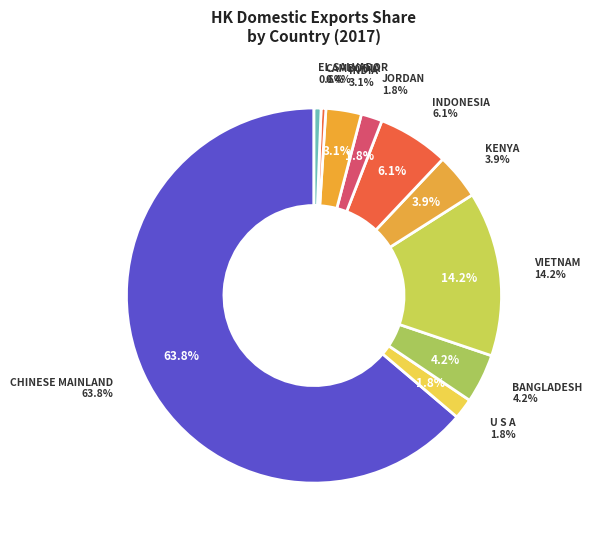

What percentage is the U S A slice, to the nearest percent?

2%